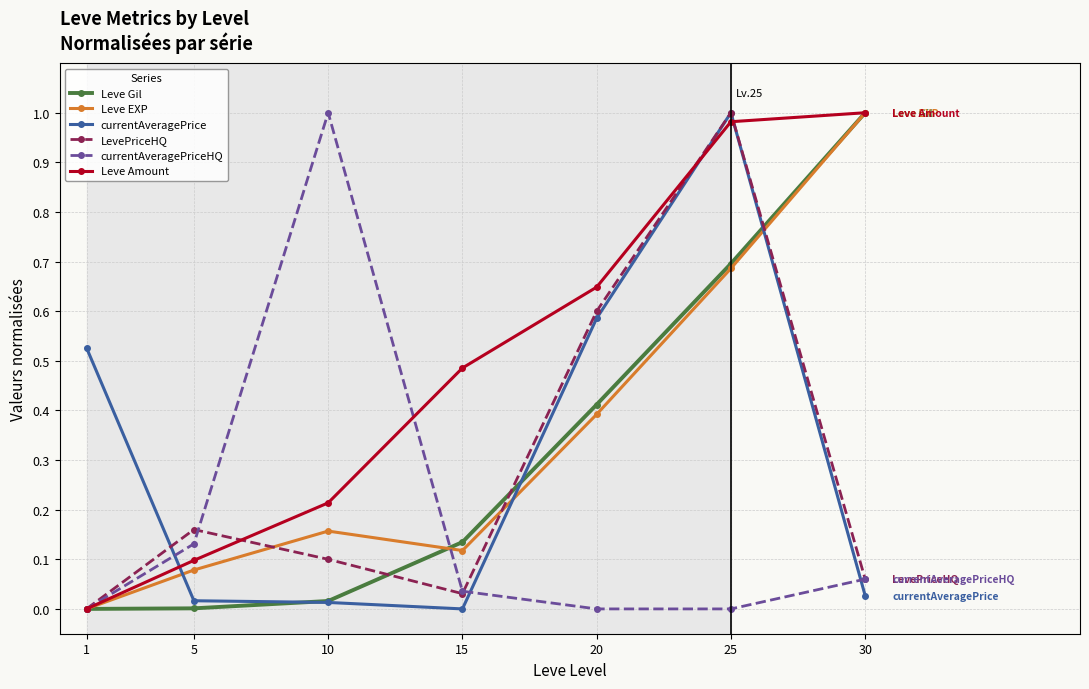

Which series has the largest total across all categories?

Leve Amount